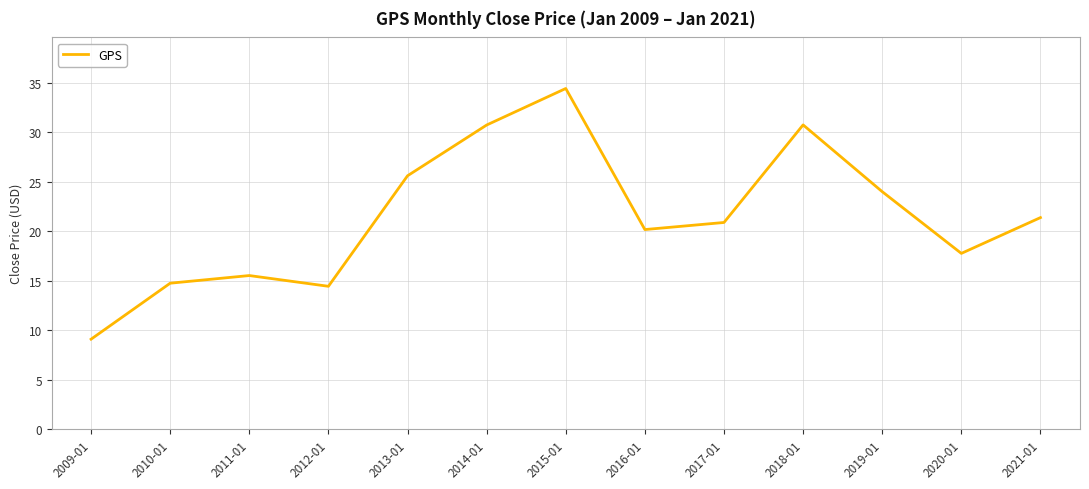

What position from the left is 2010-01?

2